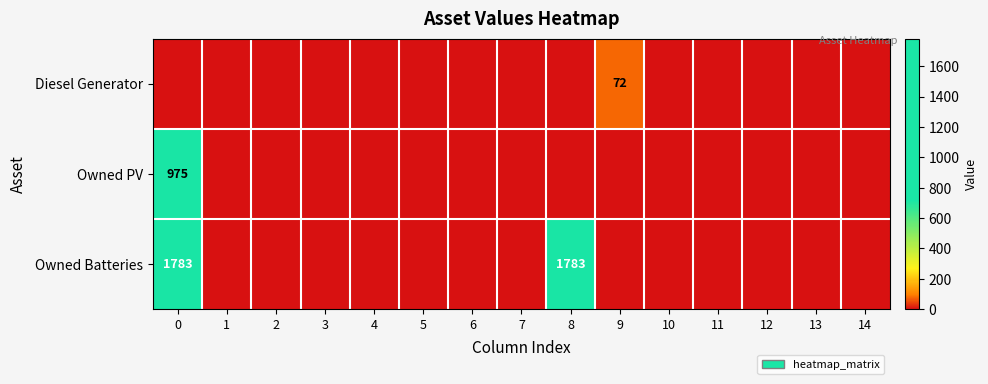

The value of Owned PV at 0 is 1414. True or false?

False